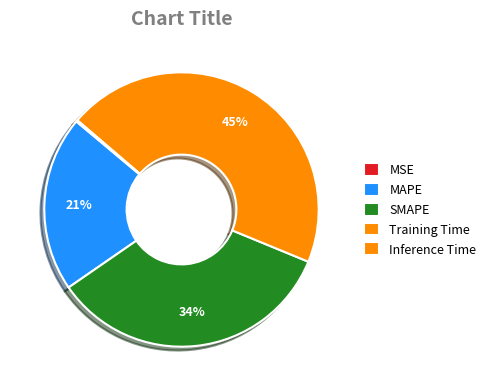

Which slice is the largest?

Training Time